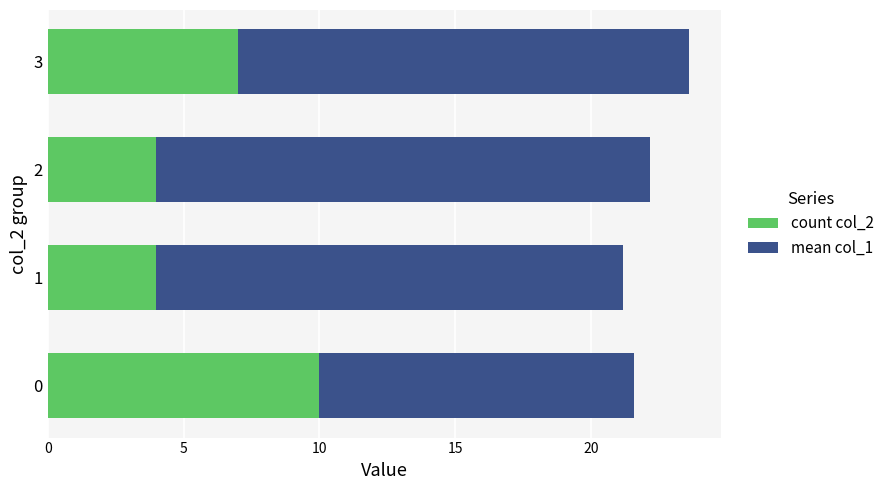

What is the lowest value of the count col_2 series?

4.0